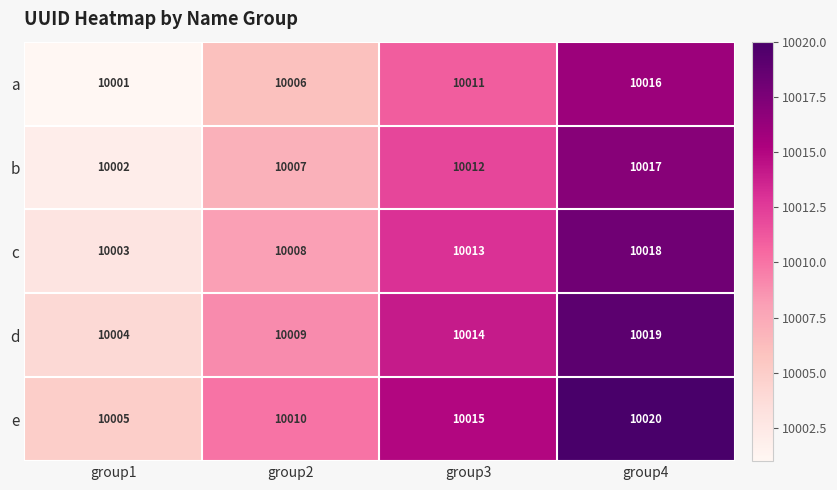

What is the maximum value shown in the chart?

10020